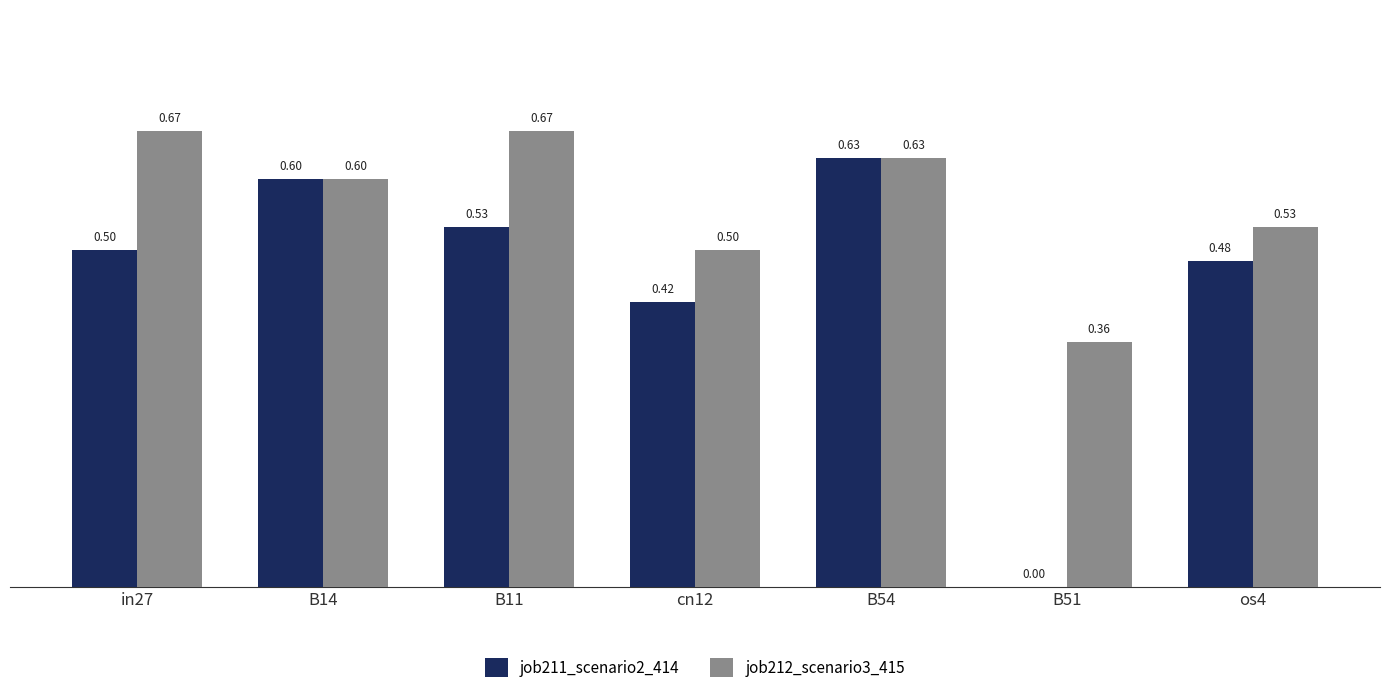

How many data points in job211_scenario2_414 are above 0?

6